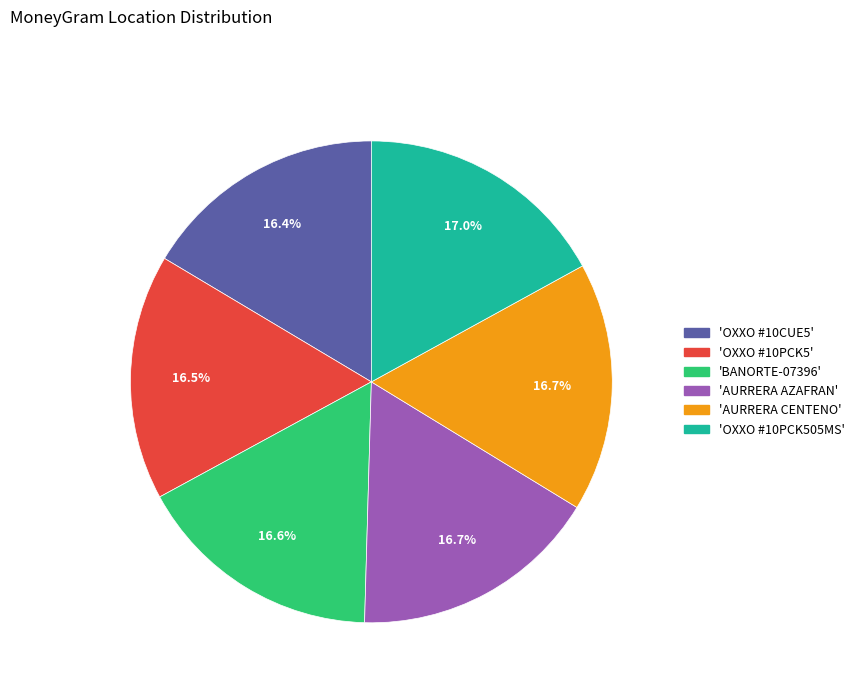

Does 'AURRERA CENTENO' represent more than half of the total?

No